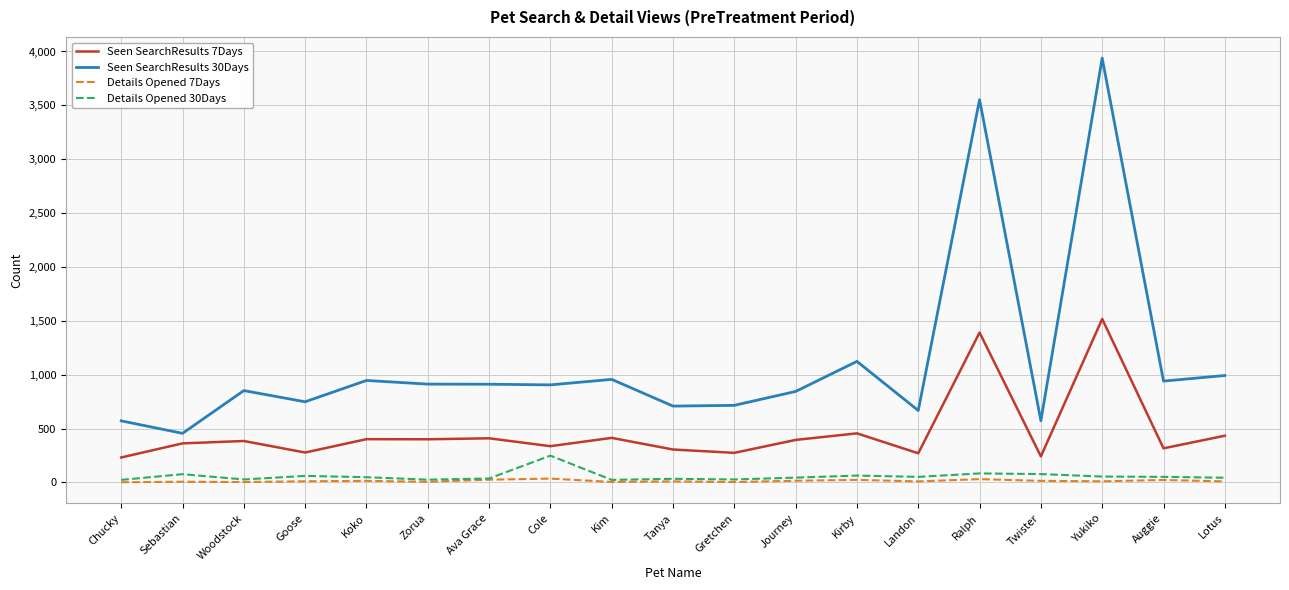

Rank the series by their maximum value, from highest to lowest.

Seen SearchResults 30Days, Seen SearchResults 7Days, Details Opened 30Days, Details Opened 7Days